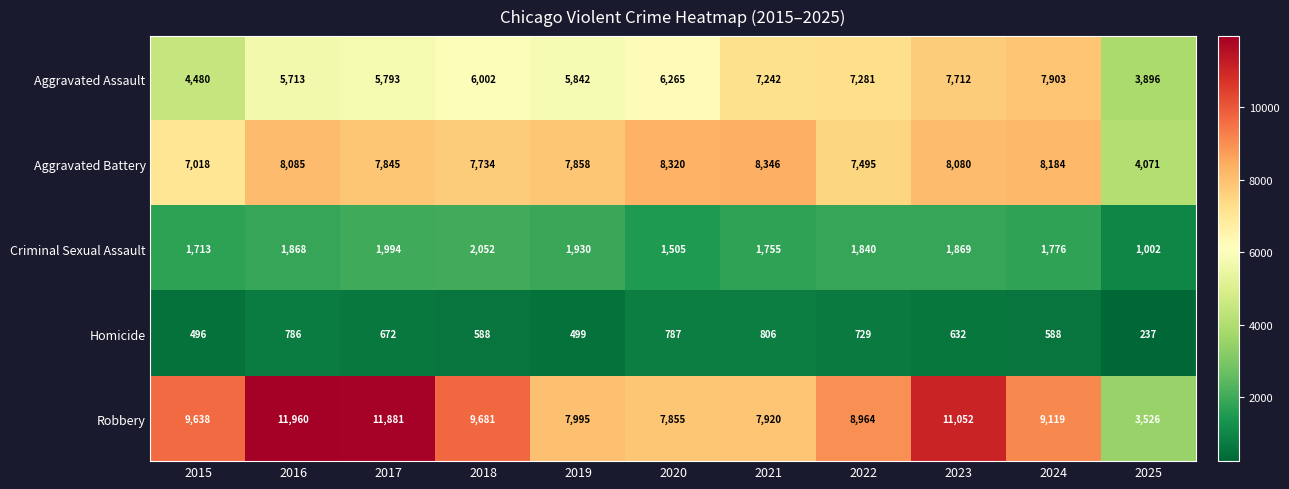

Which series has the largest total across all categories?

Robbery